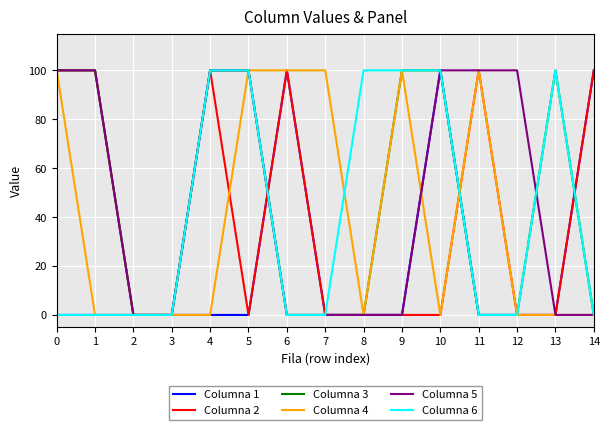

What is the sum of the Columna 1 values at 6 and 9?

100